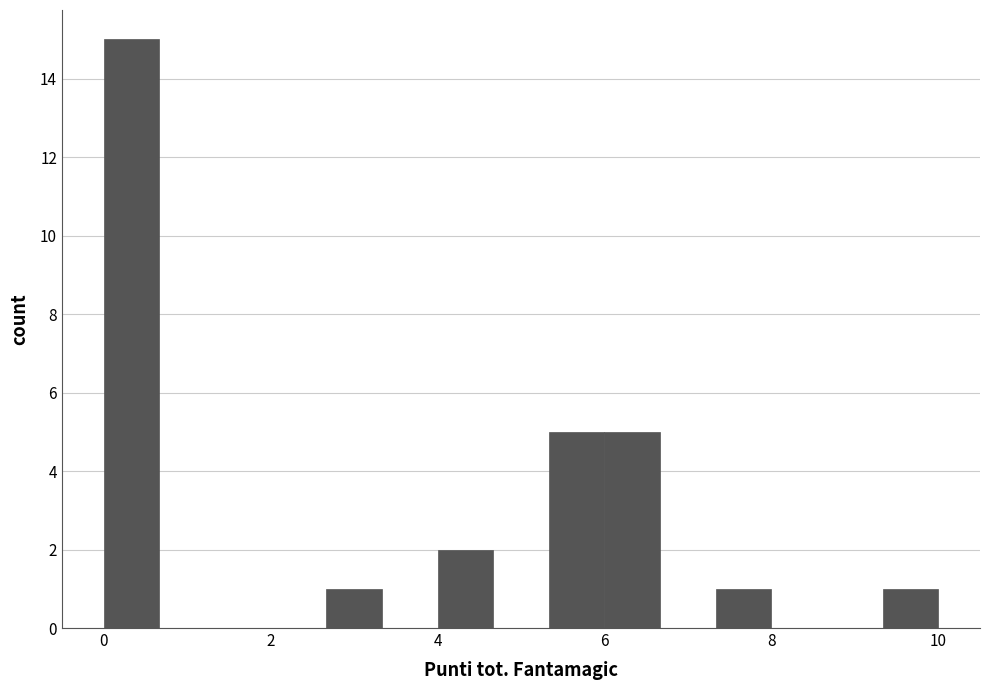

Around what value on the x-axis is the tallest bar? Give the approximate position of its centre, as read against the axis.

0.4